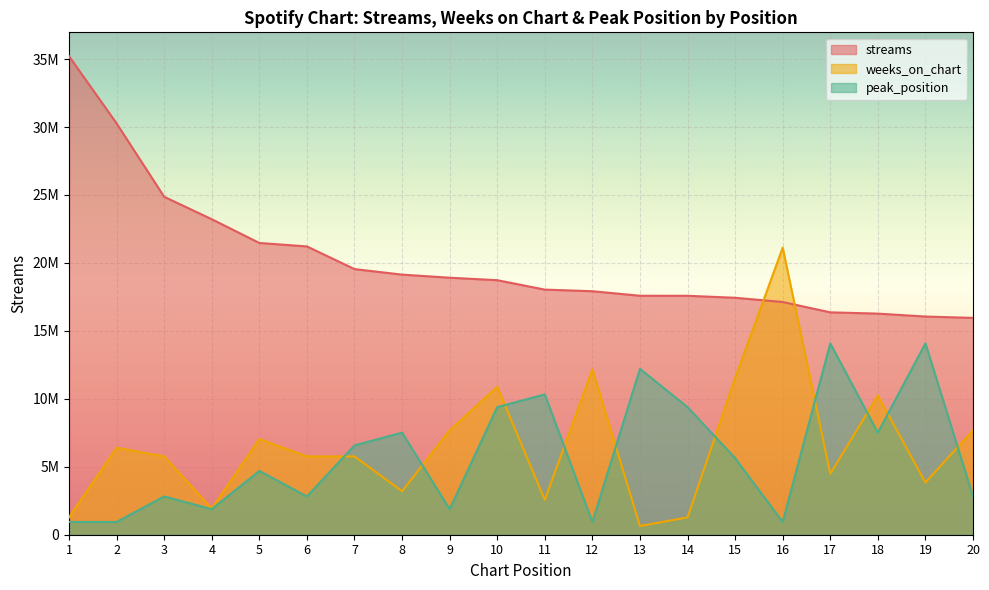

True or false: peak_position and weeks_on_chart intersect in this chart.

True